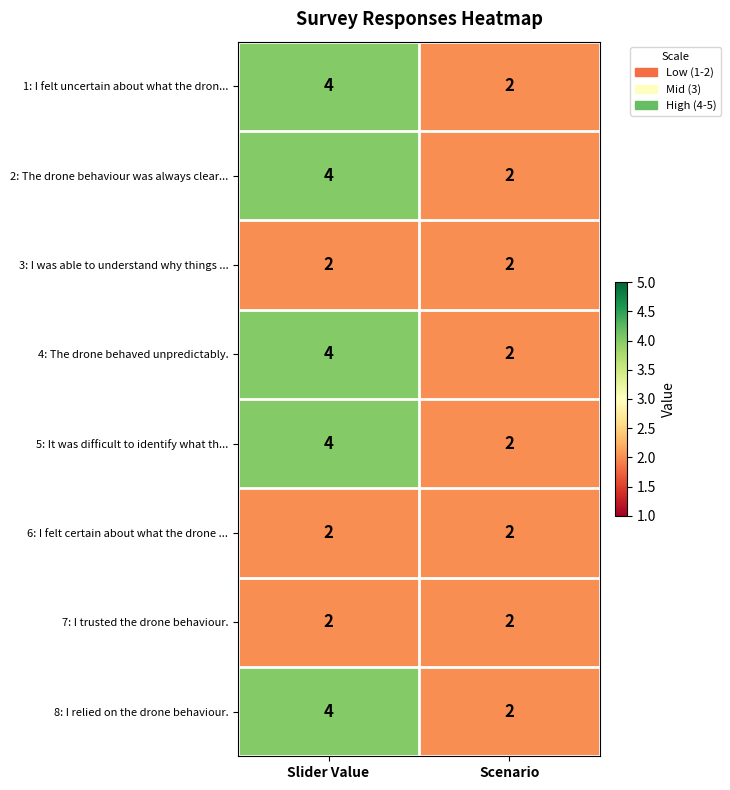

Reading right to left, list all the values displayed in this chart.

1: I felt uncertain about what the dron...: Scenario=2	Slider Value=4
2: The drone behaviour was always clear...: Scenario=2	Slider Value=4
3: I was able to understand why things ...: Scenario=2	Slider Value=2
4: The drone behaved unpredictably.: Scenario=2	Slider Value=4
5: It was difficult to identify what th...: Scenario=2	Slider Value=4
6: I felt certain about what the drone ...: Scenario=2	Slider Value=2
7: I trusted the drone behaviour.: Scenario=2	Slider Value=2
8: I relied on the drone behaviour.: Scenario=2	Slider Value=4